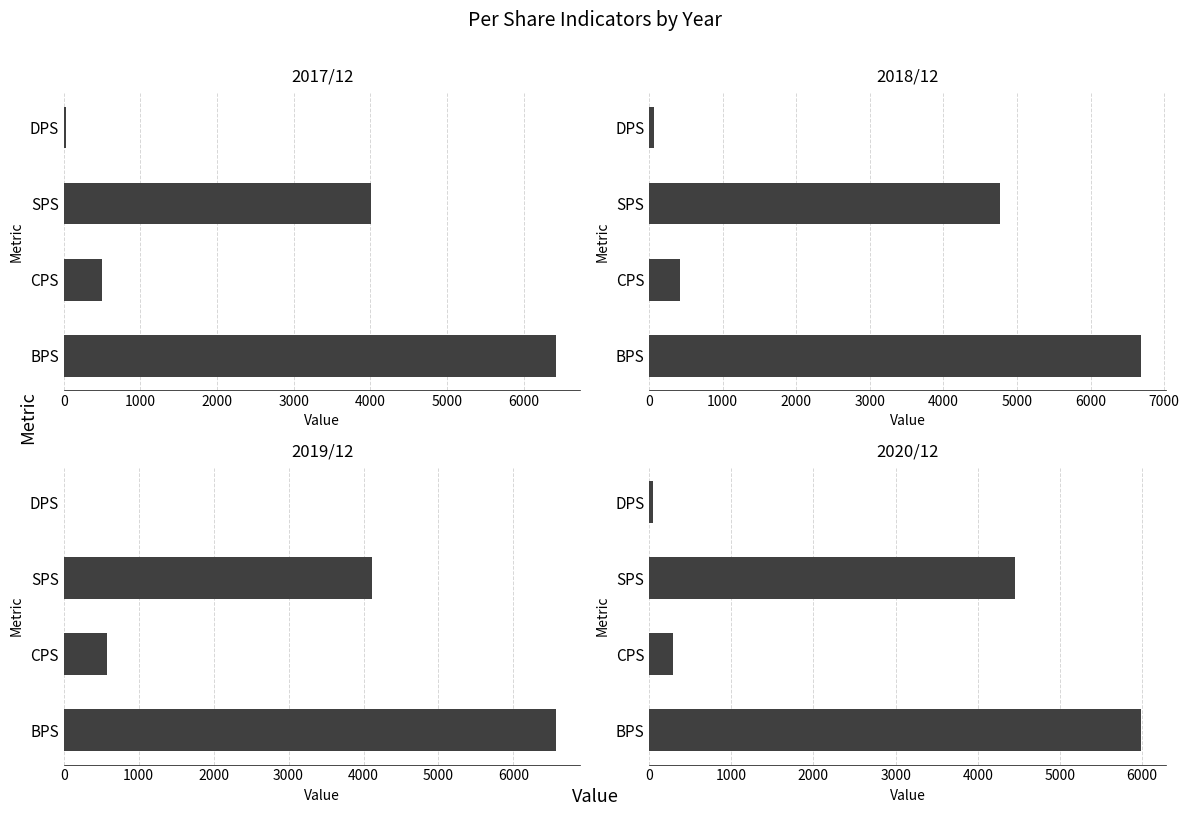

Which series has the widest spread of values?

2018/12